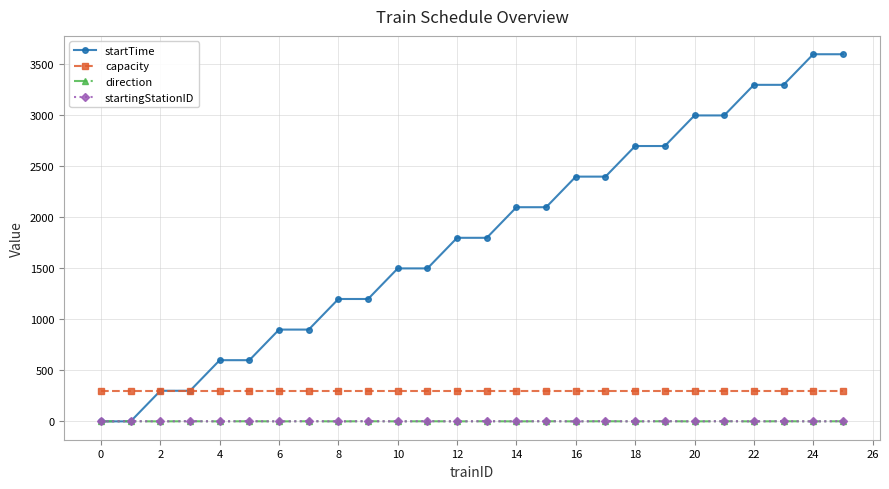

True or false: direction has more than 2 points higher than both neighbors.

True